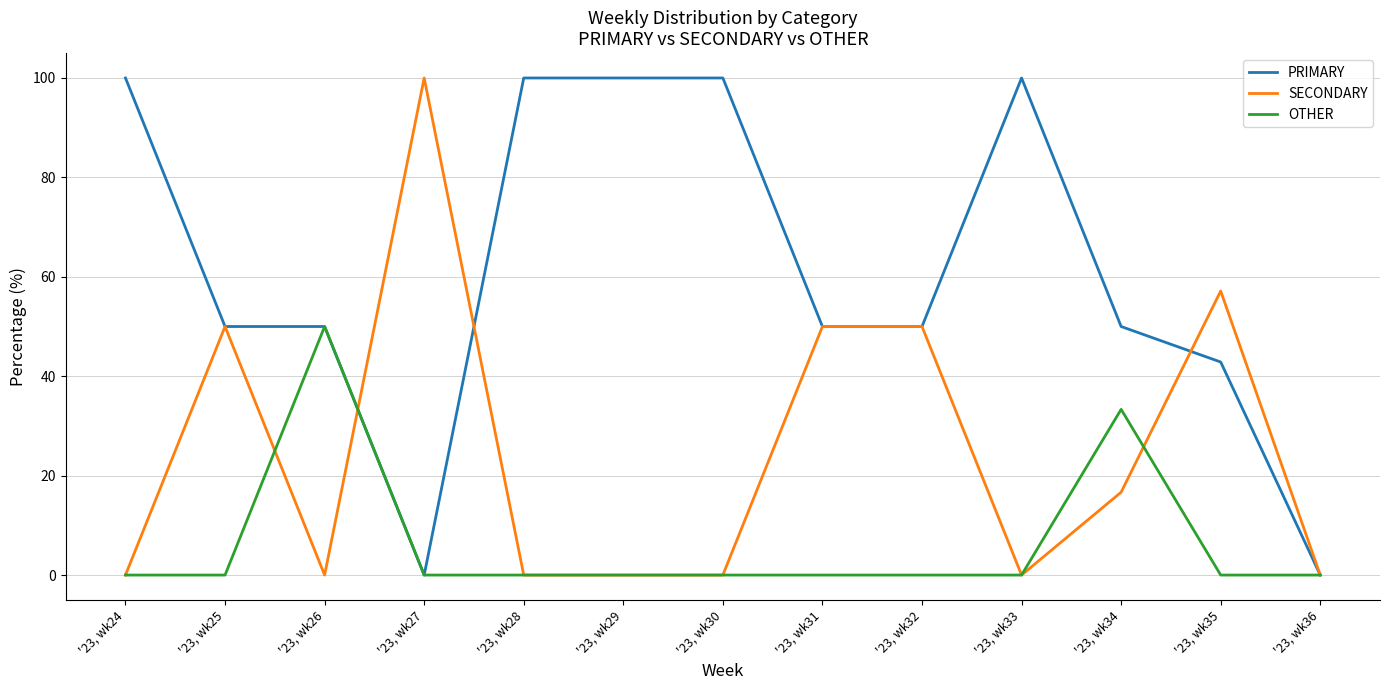

Is it true that PRIMARY equals 50.0 at '23, wk25?

True